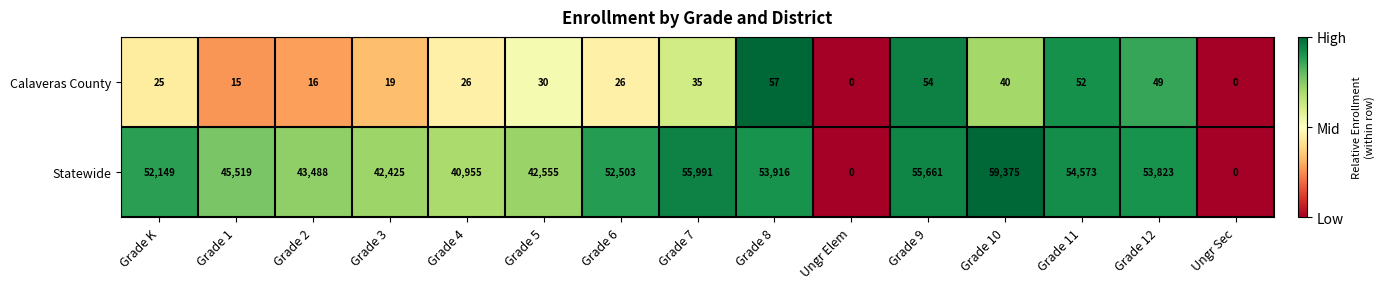

What is the difference between the highest and lowest values at Grade 10?

59335